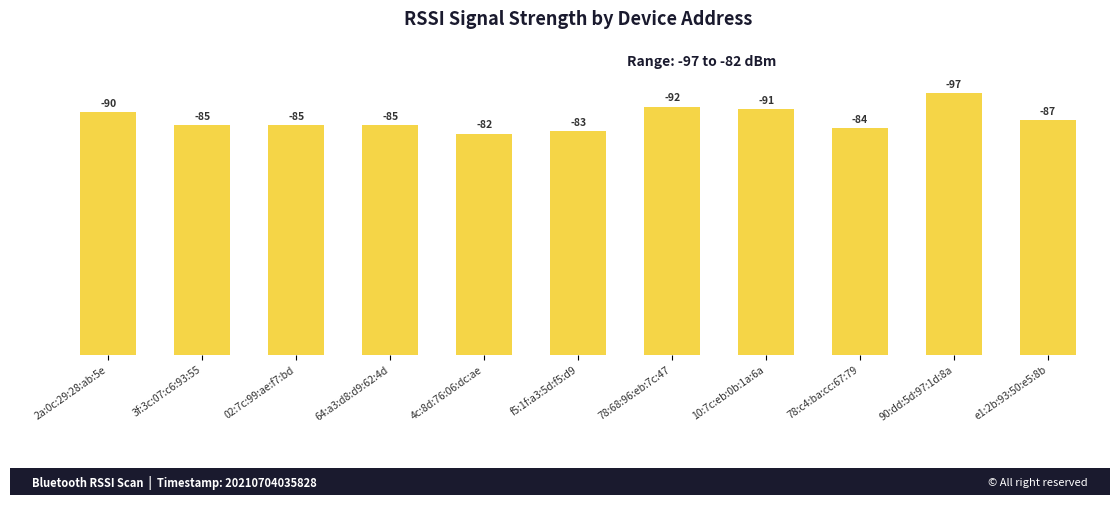

How many bars are there in total?

11